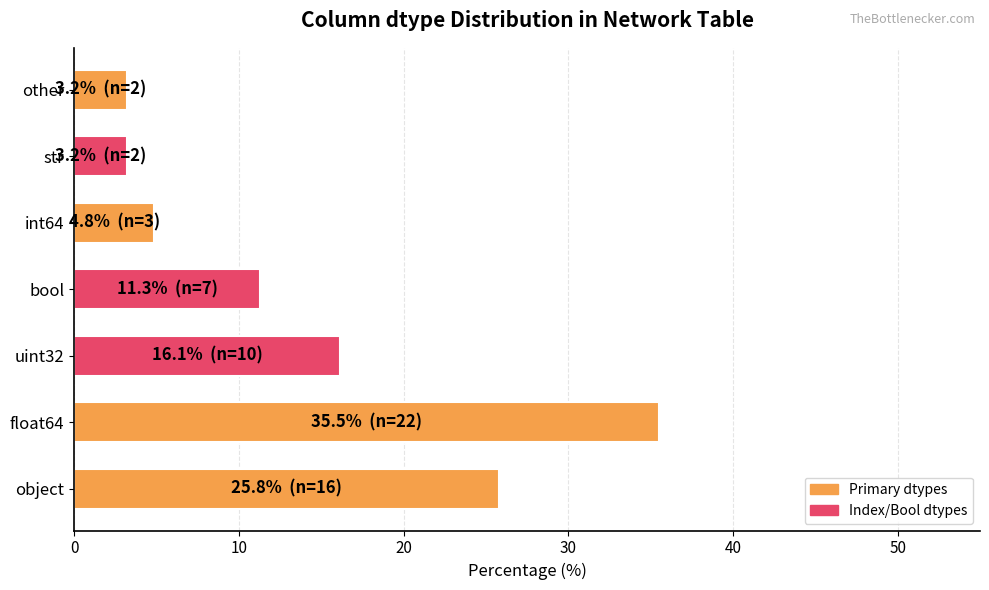

What is the greatest value displayed?

35.5